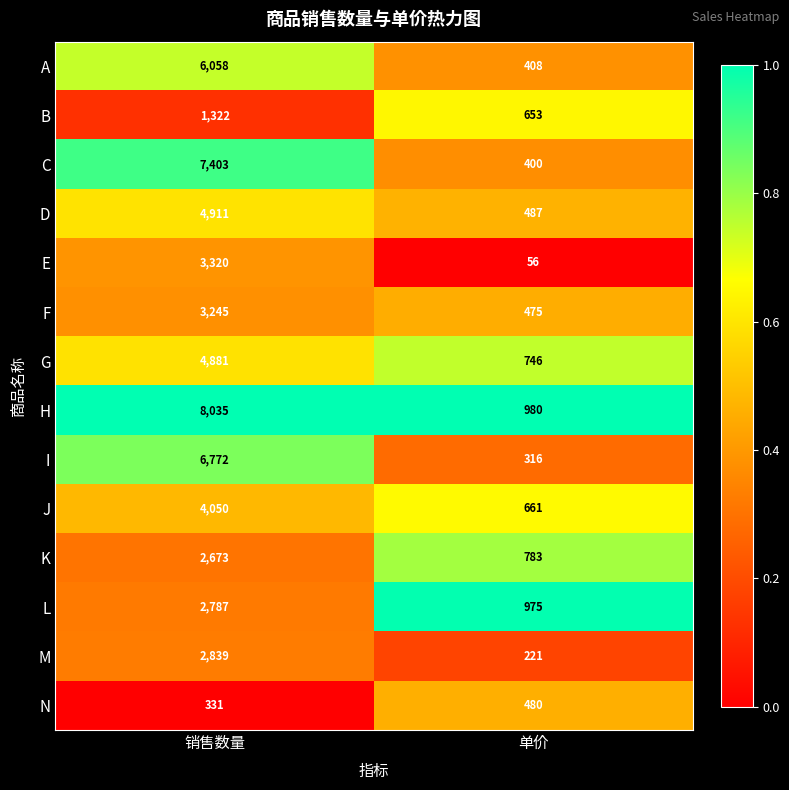

Between 销售数量 and 单价, which series saw the biggest shift?

H